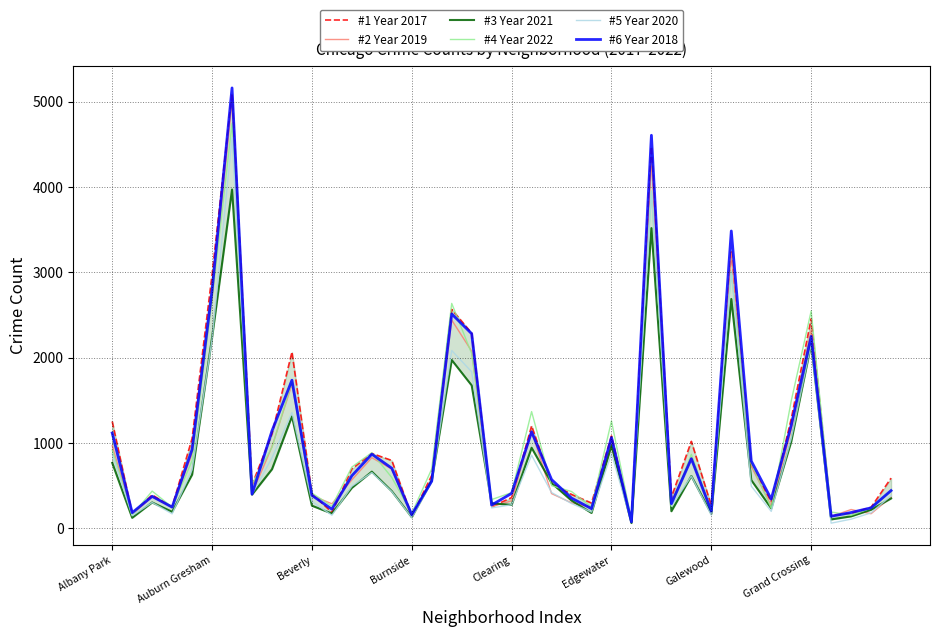

The value of #5 Year 2020 at 28 is 379. True or false?

False